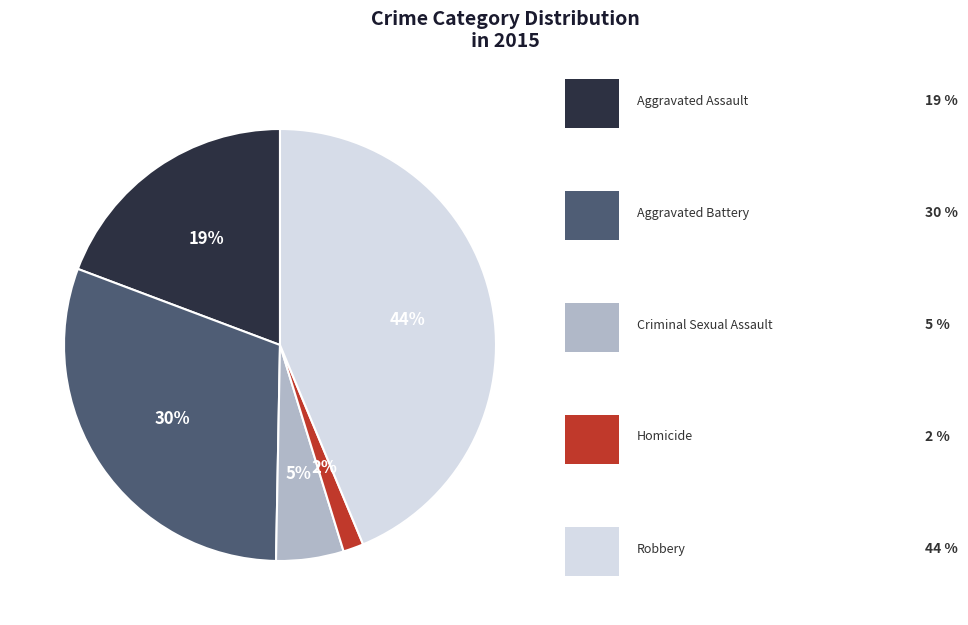

Is there any slice that represents more than half of the pie?

No